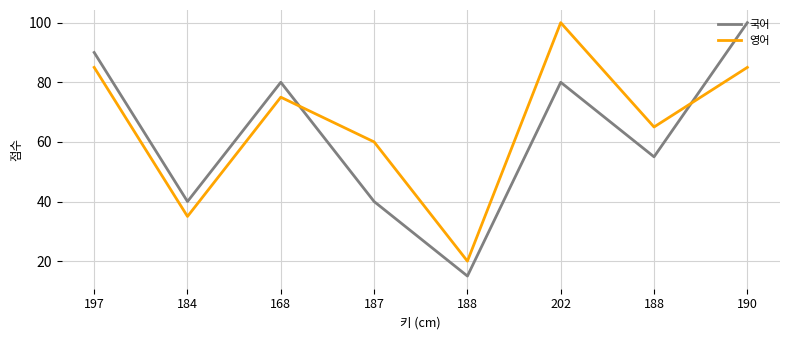

How many lines are shown in the chart?

2